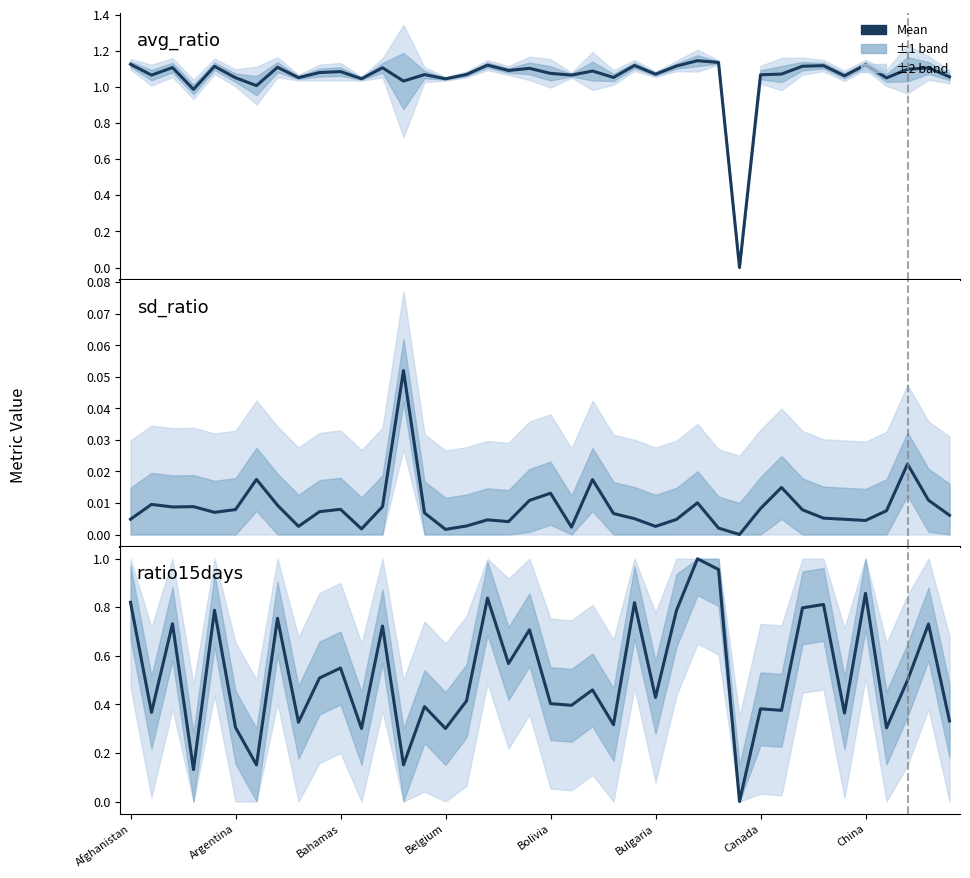

True or false: ratio15days has a value of 0.6 at Canada.

False